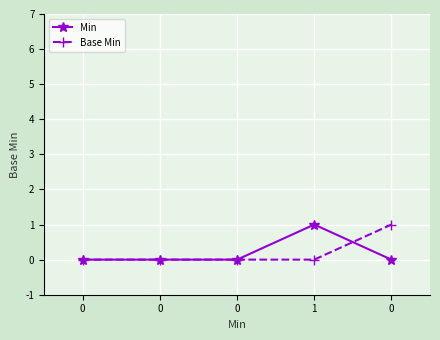

Reading left to right, extract all data points from this chart.

Min: 0	0	0	1	0
Base Min: 0	0	0	0	1